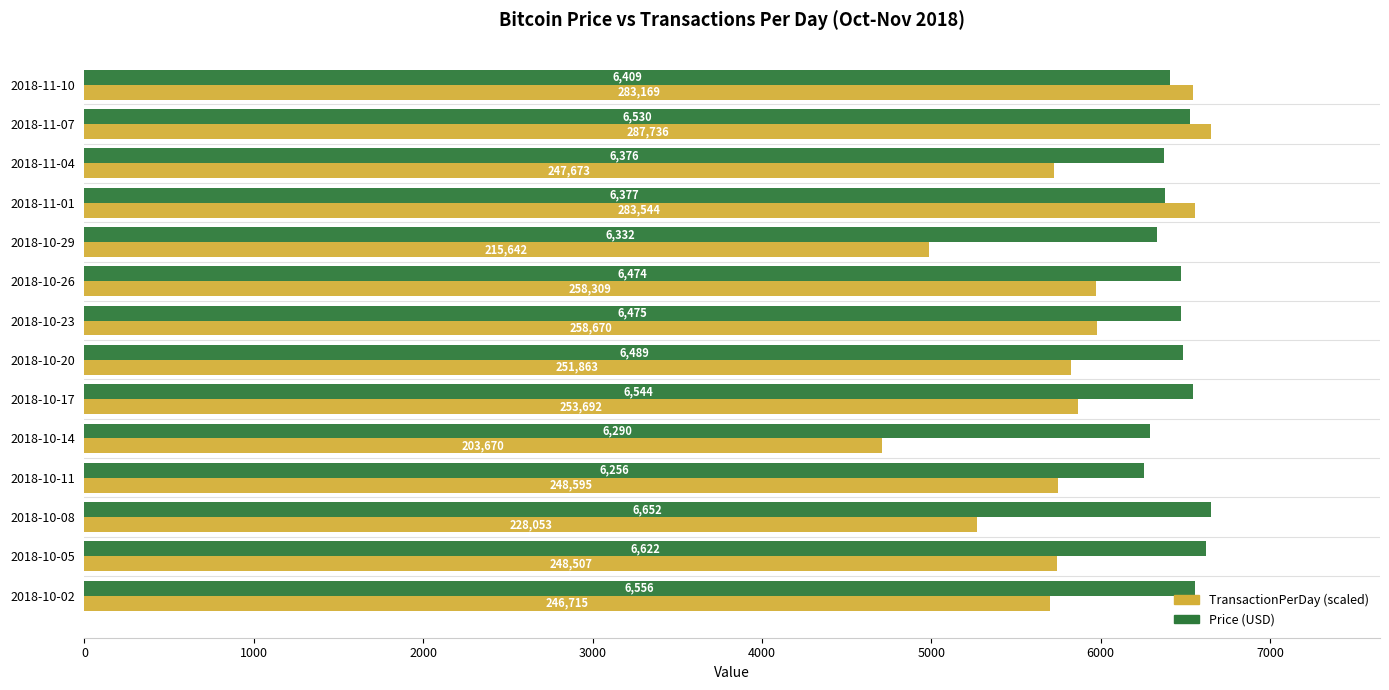

How many categories are shown in the chart?

14